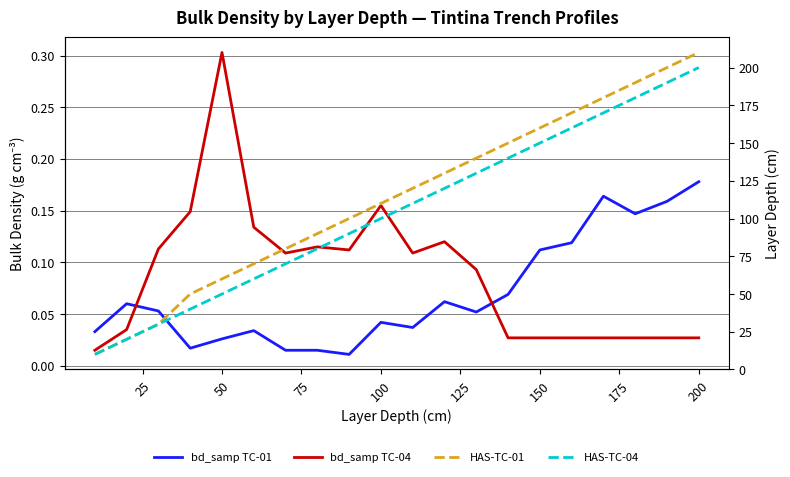

At 75, list the series in order from largest to smallest.

HAS-TC-01, HAS-TC-04, bd_samp TC-04, bd_samp TC-01